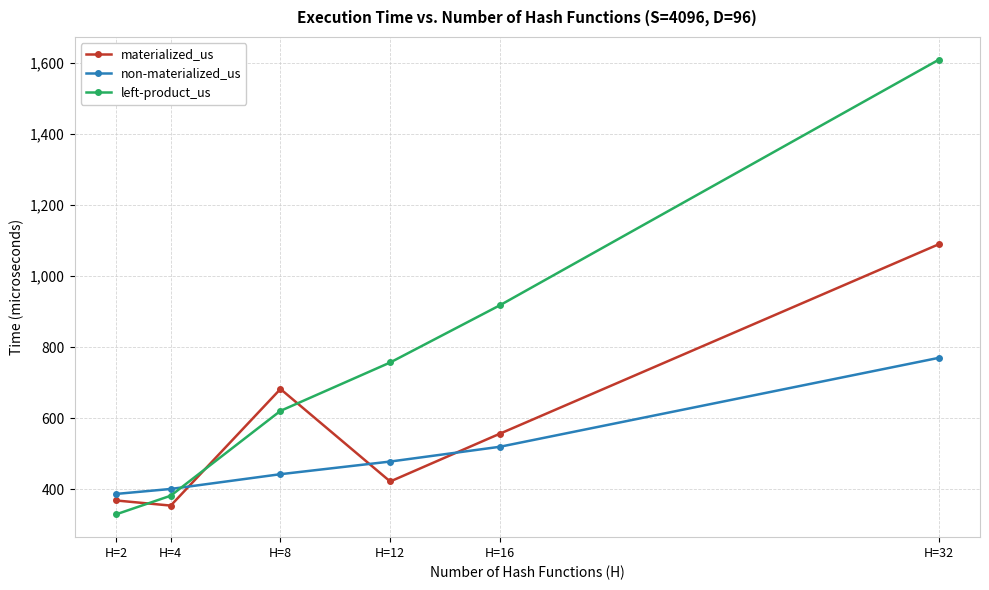

At which label does materialized_us first exceed 556?

H=8